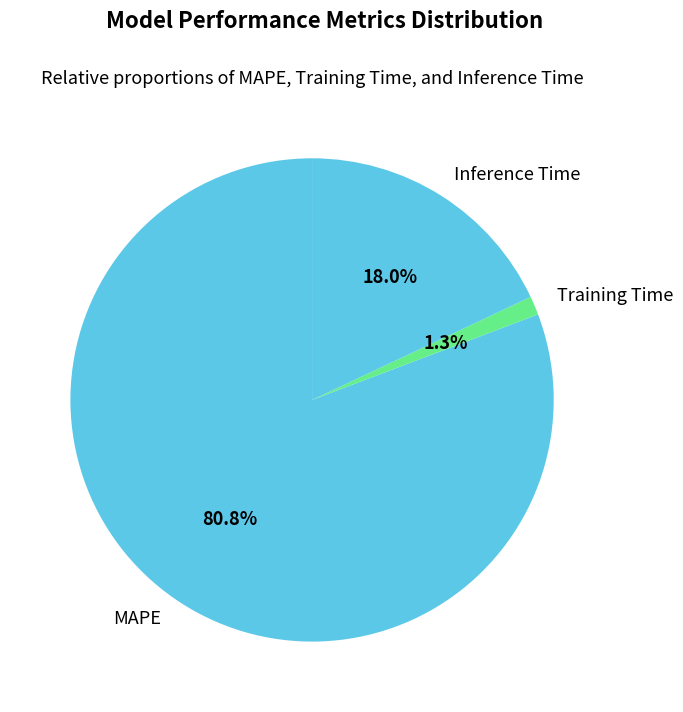

Rank the categories by value from lowest to highest.

Training Time, Inference Time, MAPE